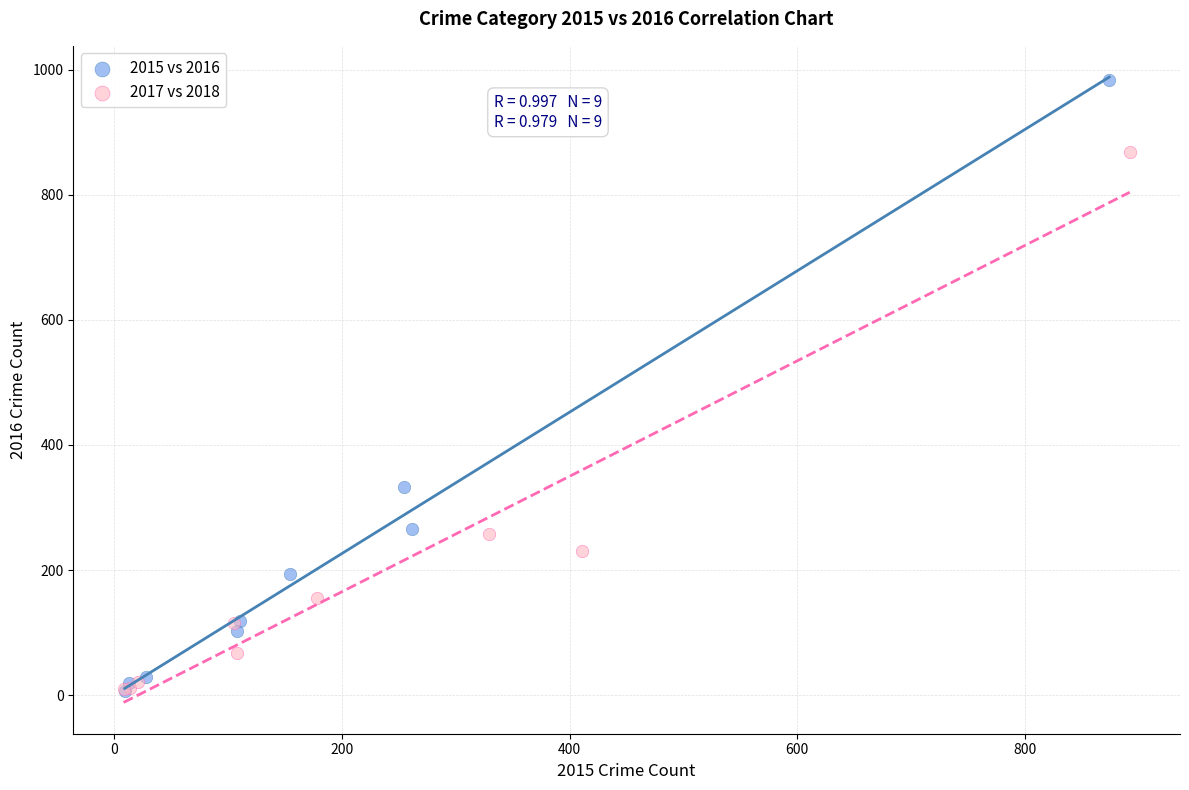

Which series reaches the maximum Y coordinate?

2015 vs 2016